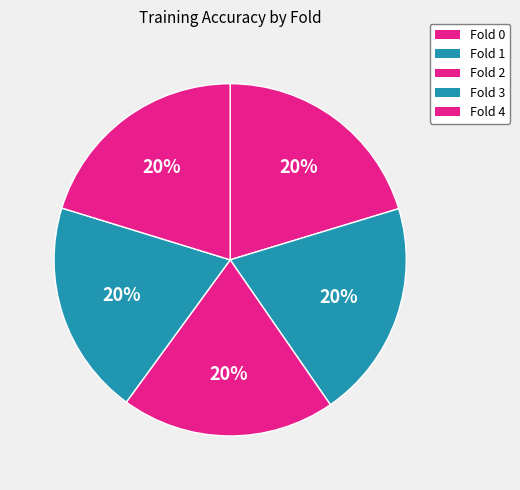

How many slices are in this pie chart?

5